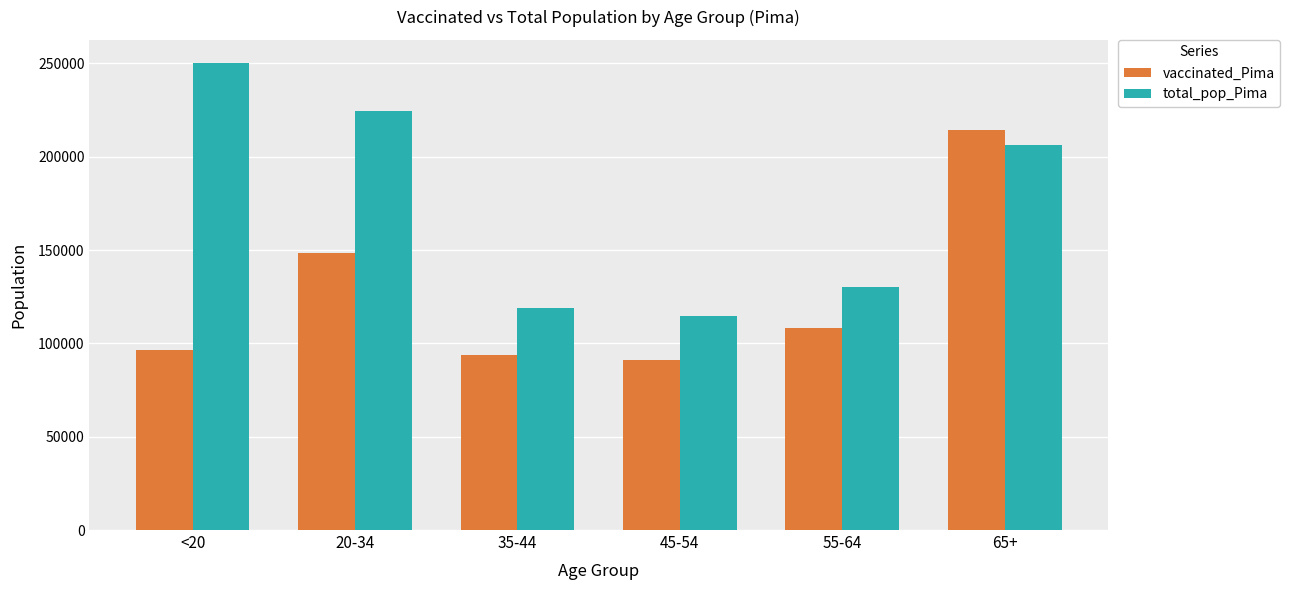

Which series has the widest spread of values?

total_pop_Pima